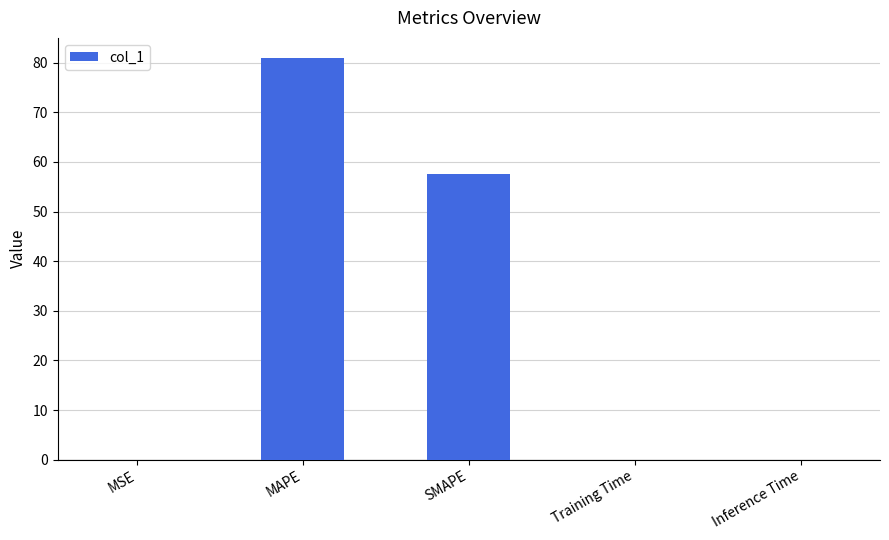

What is the maximum value shown in the chart?

81.0